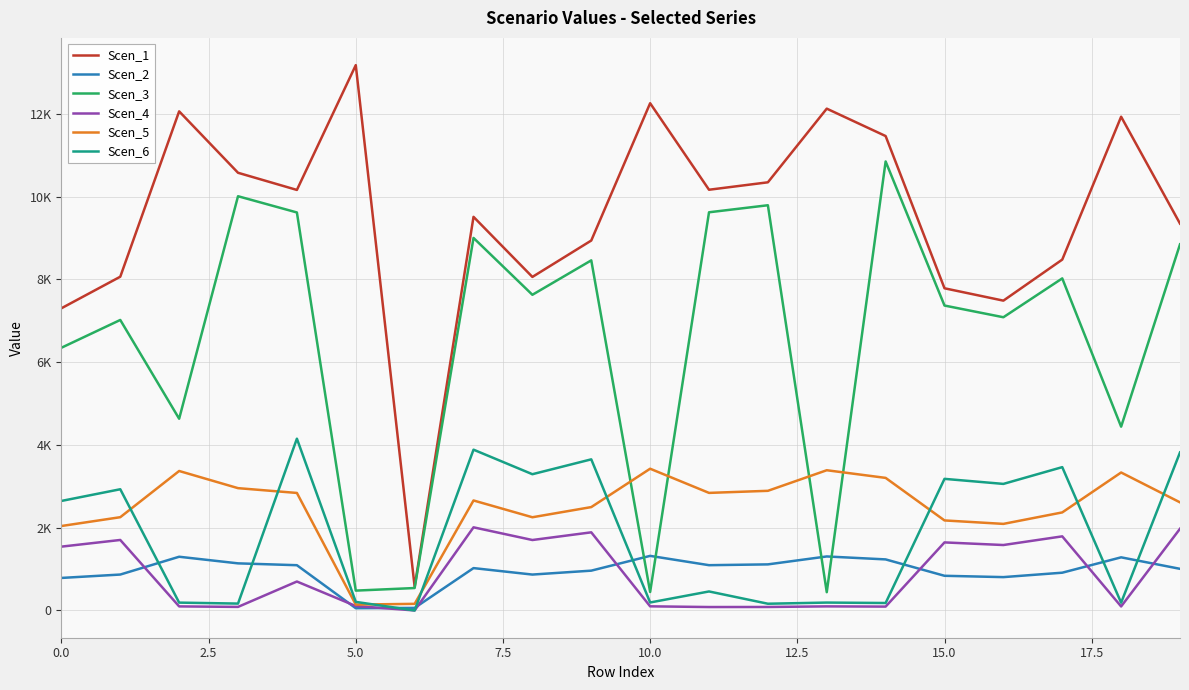

Is this an area chart (filled region under the line)?

No